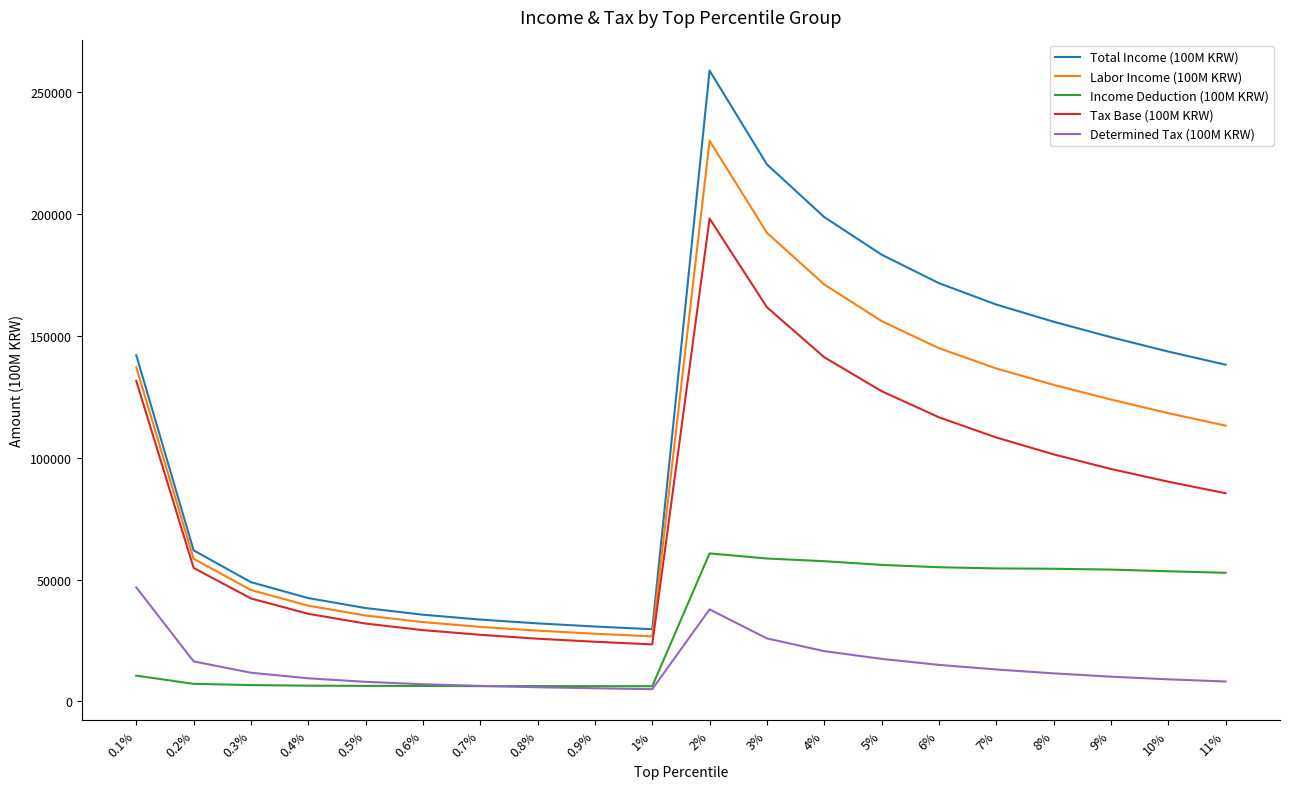

True or false: Labor Income (100M KRW) and Determined Tax (100M KRW) cross at least once.

False